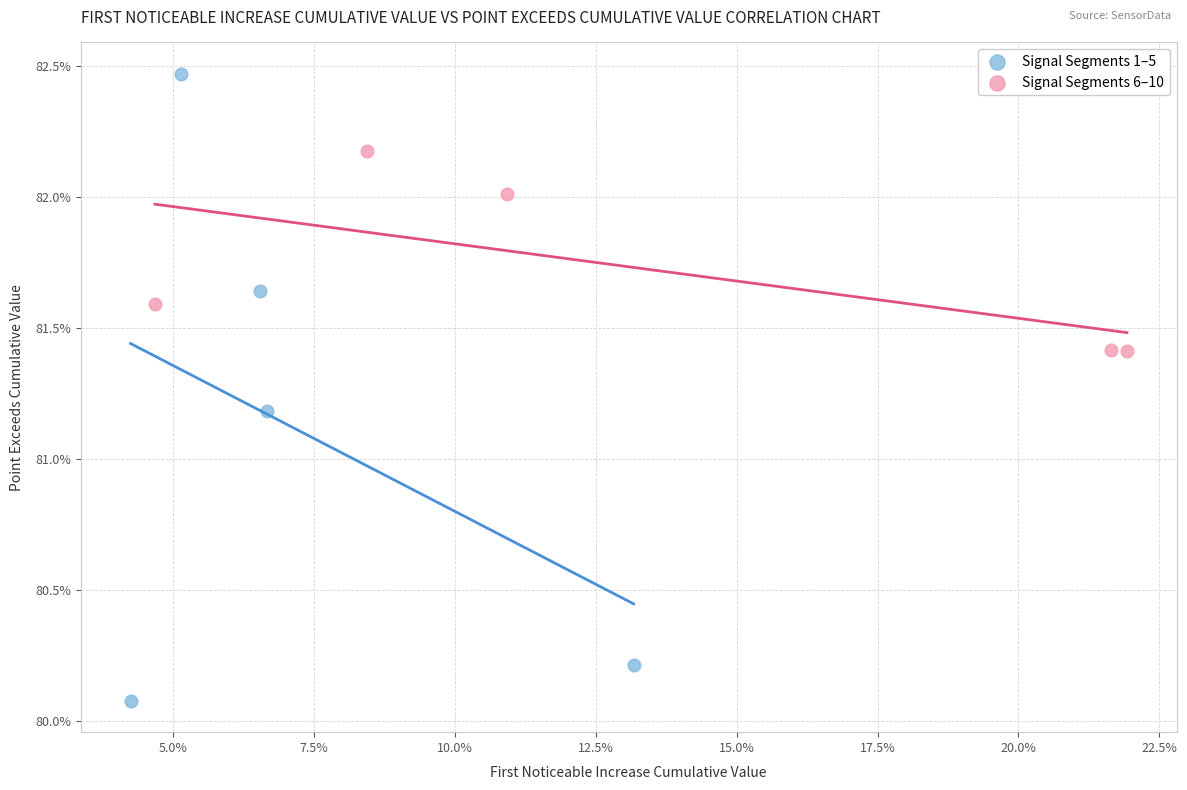

Which series reaches the maximum Y coordinate?

Signal Segments 1–5